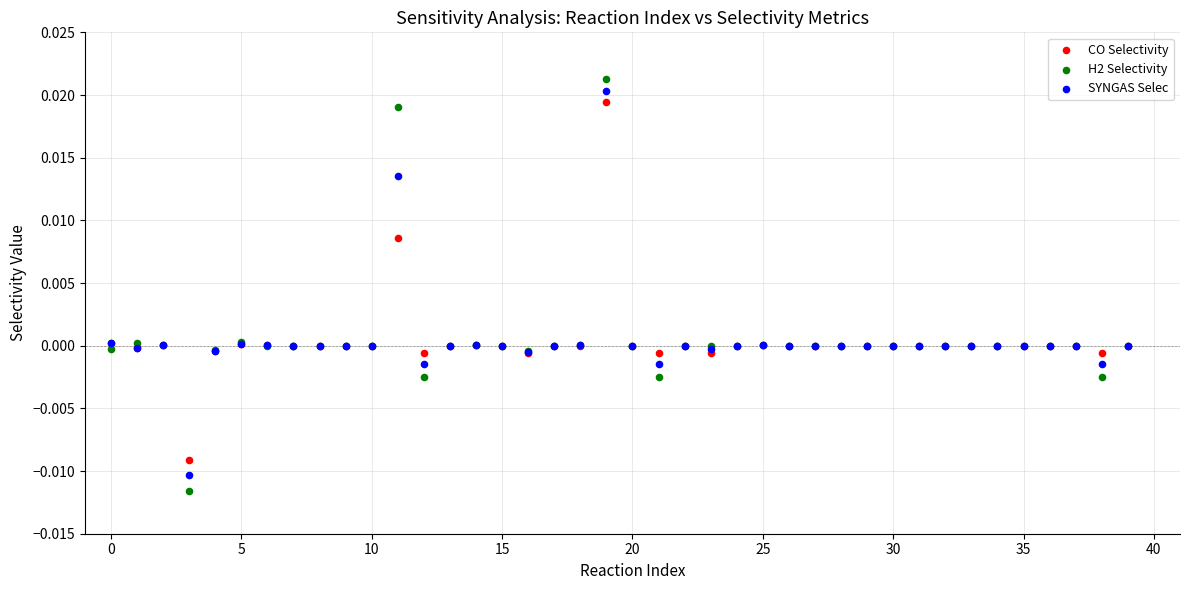

Which series reaches the minimum Y coordinate?

H2 Selectivity